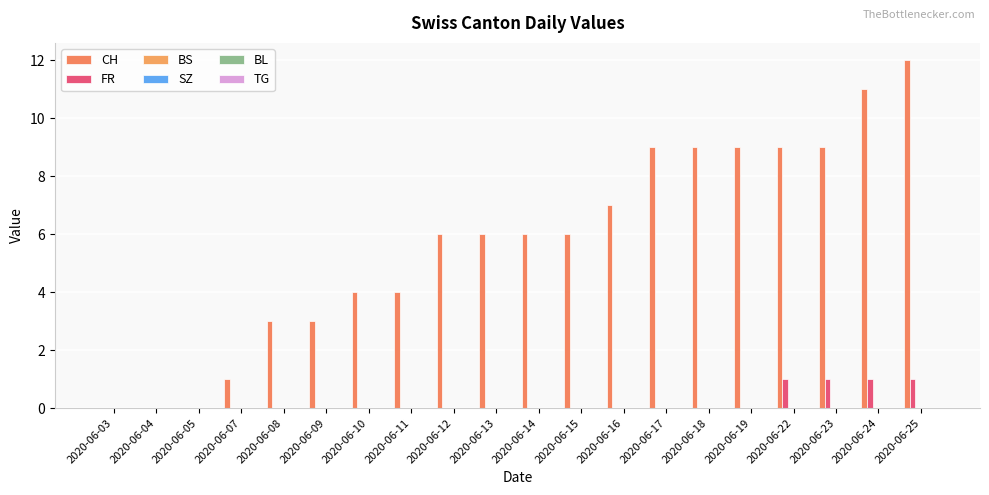

At which label is CH closest to 6?

2020-06-12